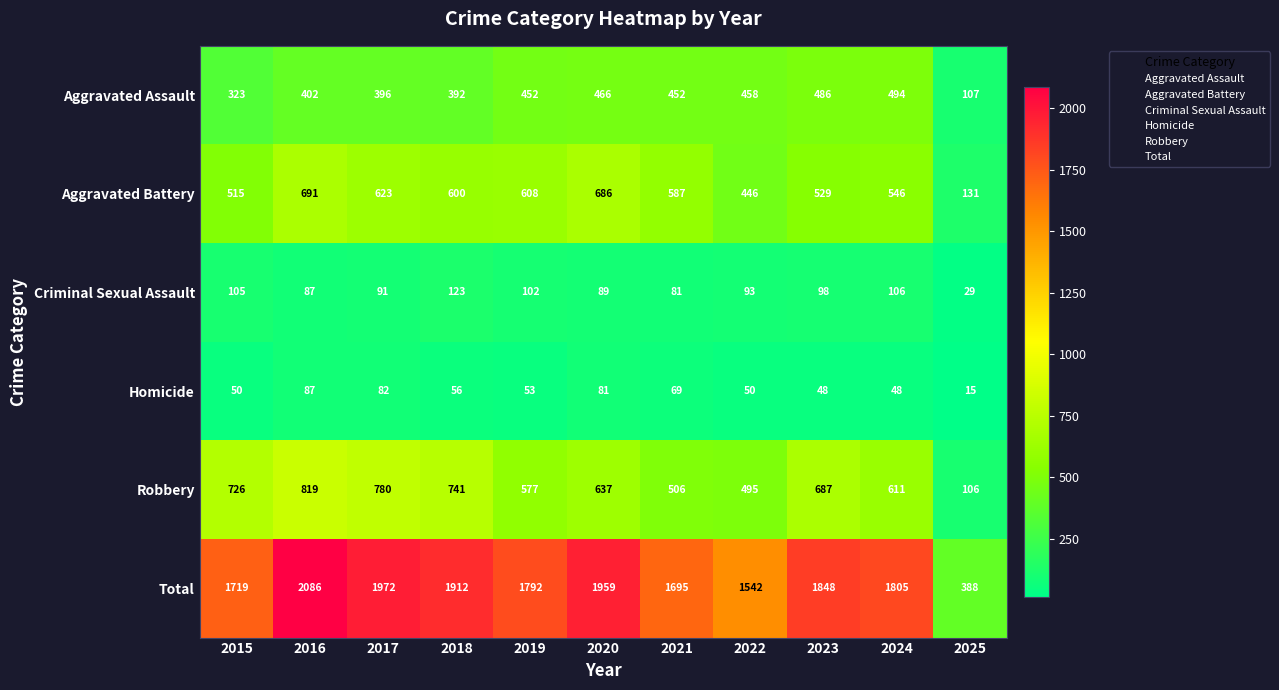

Is it true that Total equals 222 at 2025?

False